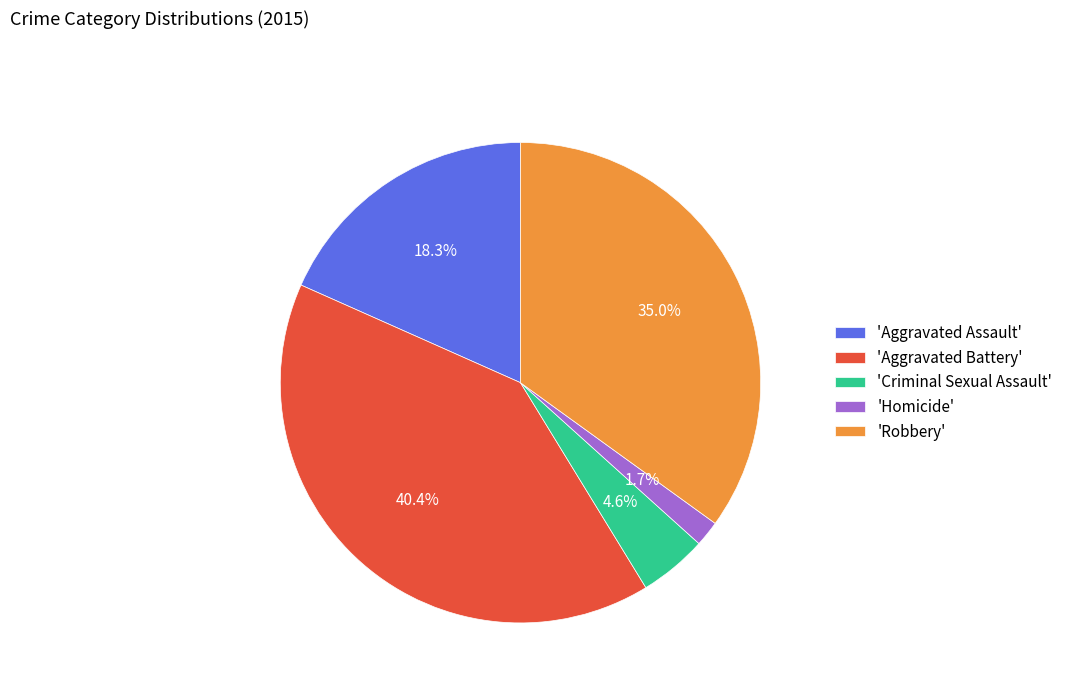

Is there a majority slice in this chart?

No